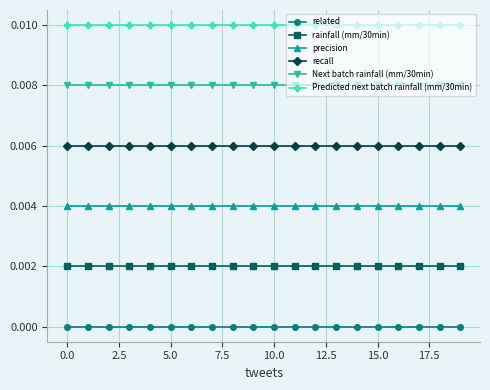

Which series has the largest total across all categories?

Predicted next batch rainfall (mm/30min)